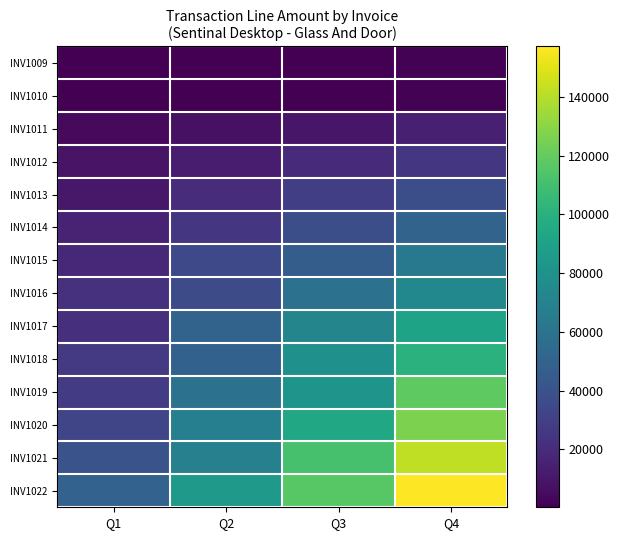

Which series has the widest spread of values?

INV1022